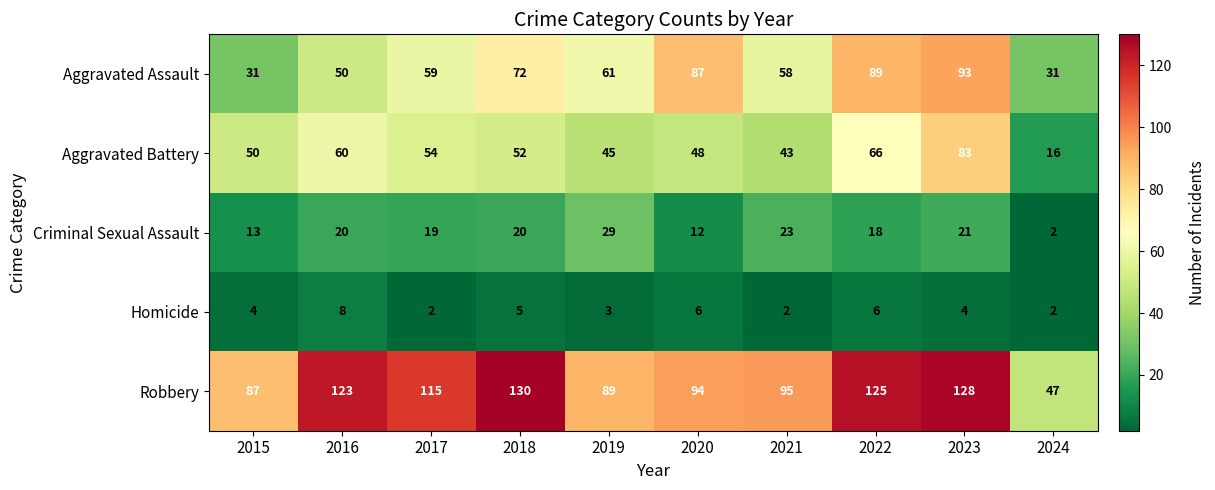

Which series has the largest total across all categories?

Robbery